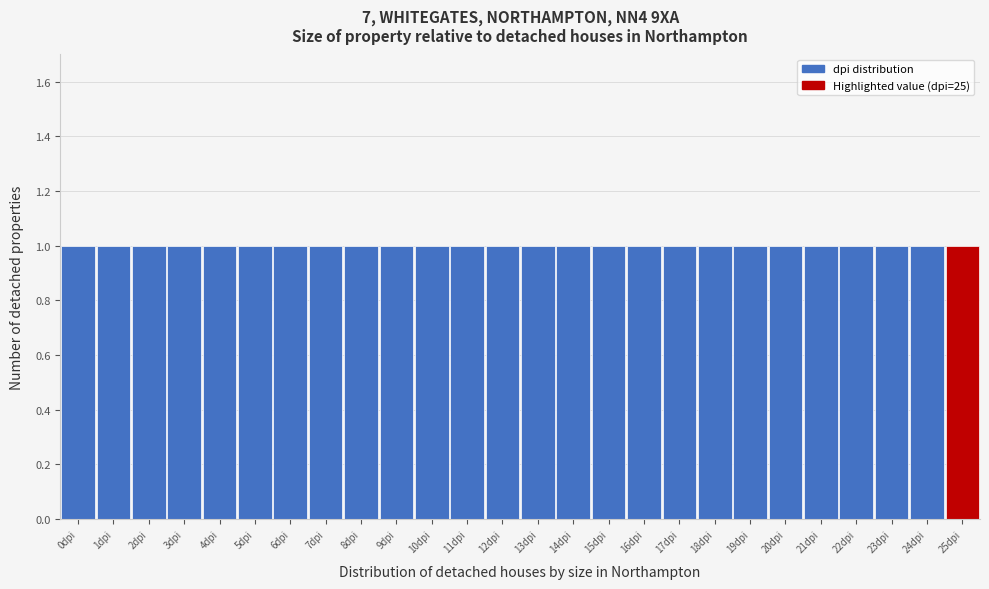

Reading left to right, list every bar in this chart as the range it spans on the x-axis followed by its height. The values are not printed on the chart, so give them approximately, as read against the axis.

-0.5 to 0.5: 1
0.5 to 1.5: 1
1.5 to 2.5: 1
2.5 to 3.5: 1
3.5 to 4.5: 1
4.5 to 5.5: 1
5.5 to 6.5: 1
6.5 to 7.5: 1
7.5 to 8.5: 1
8.5 to 9.5: 1
9.5 to 10.5: 1
10.5 to 11.5: 1
11.5 to 12.5: 1
12.5 to 13.5: 1
13.5 to 14.5: 1
14.5 to 15.5: 1
15.5 to 16.5: 1
16.5 to 17.5: 1
17.5 to 18.5: 1
18.5 to 19.5: 1
19.5 to 20.5: 1
20.5 to 21.5: 1
21.5 to 22.5: 1
22.5 to 23.5: 1
23.5 to 24.5: 1
24.5 to 25.5: 1